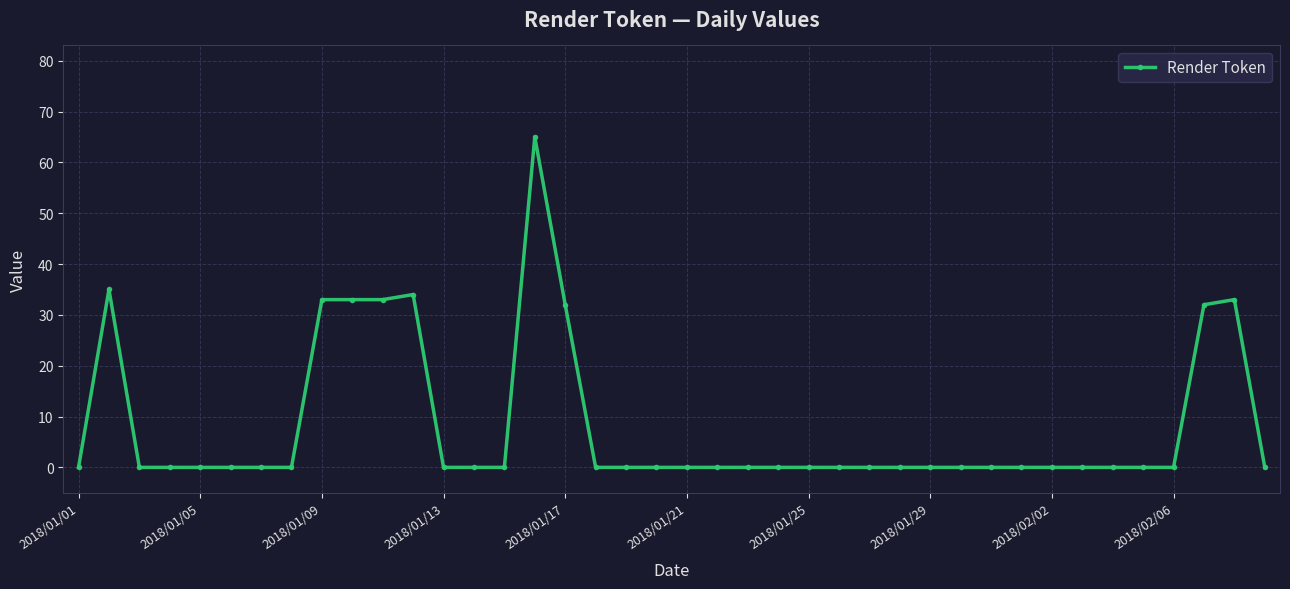

What is the difference between the second highest and second lowest values?

35